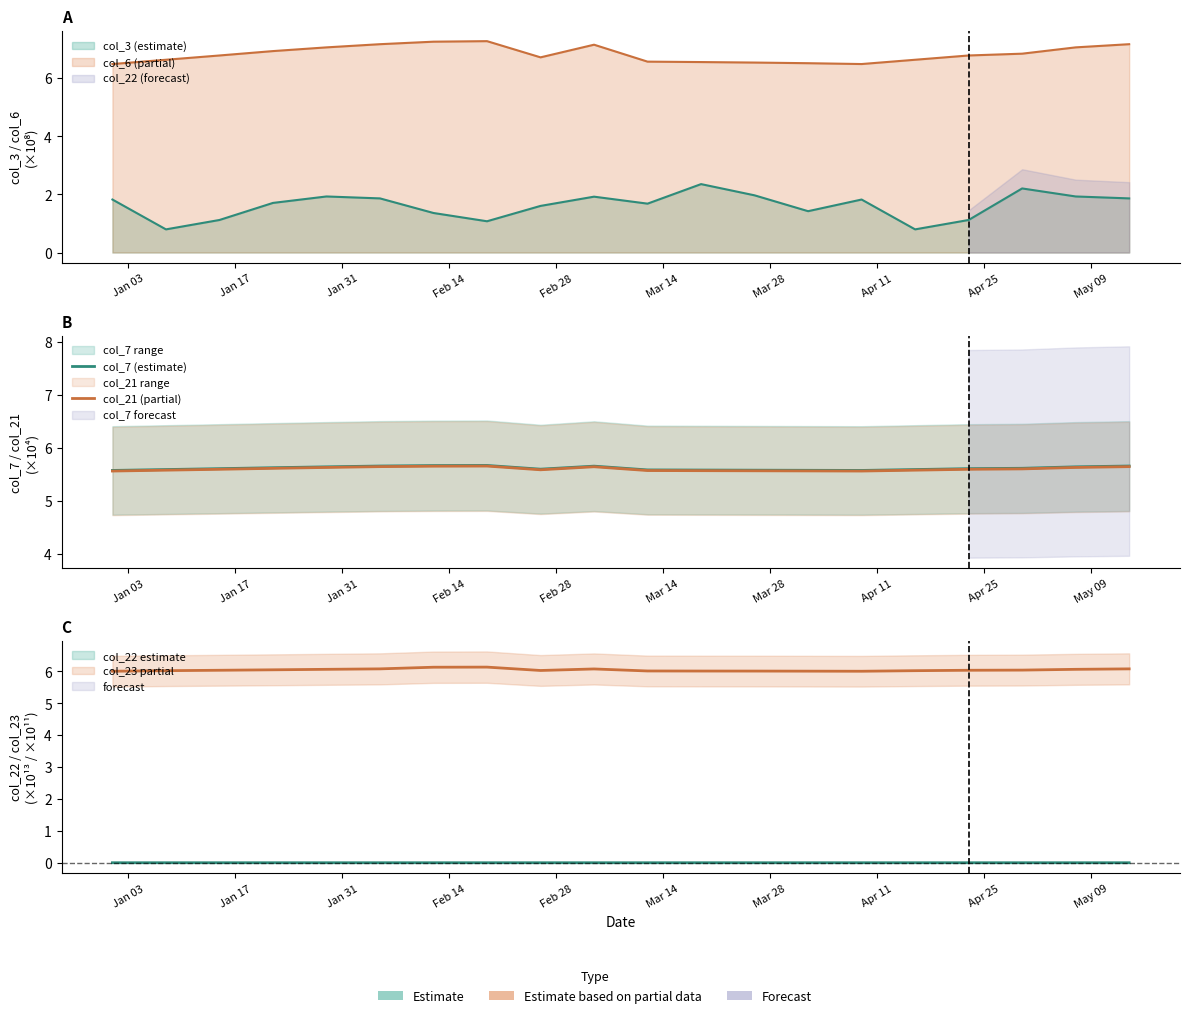

True or false: col_7 (estimate) and col_21 (partial) intersect in this chart.

False